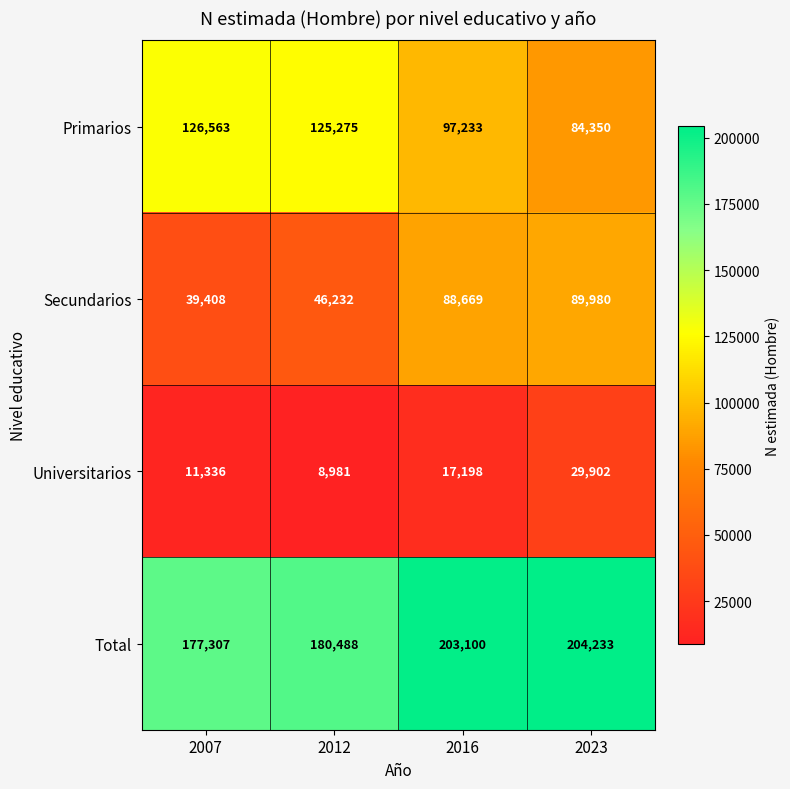

List the series in order of their peak value, lowest first.

Universitarios, Secundarios, Primarios, Total